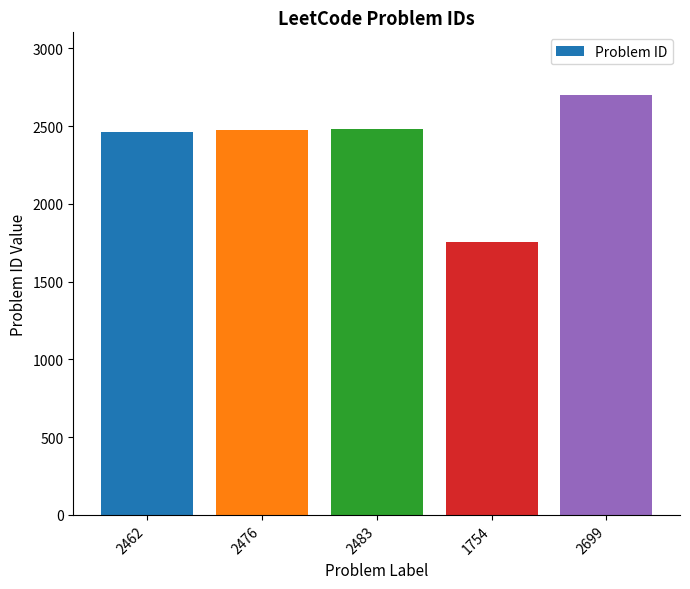

How many bars are there in total?

5